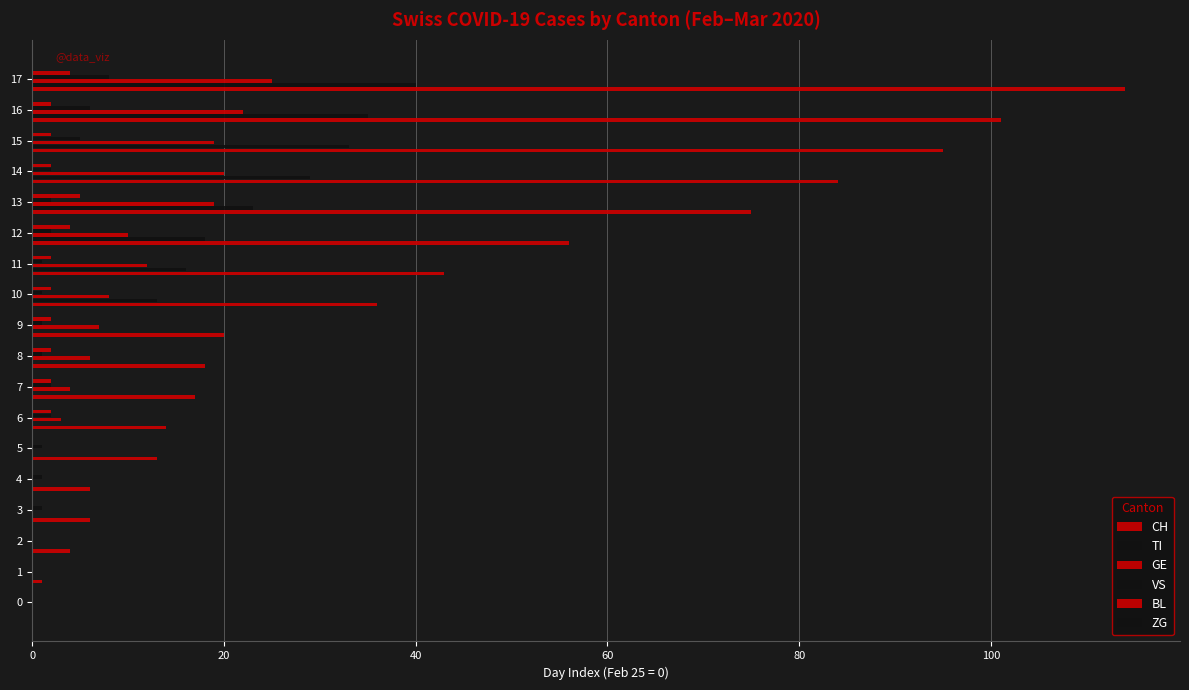

The TI series shows 0.0 at 9. True or false?

True